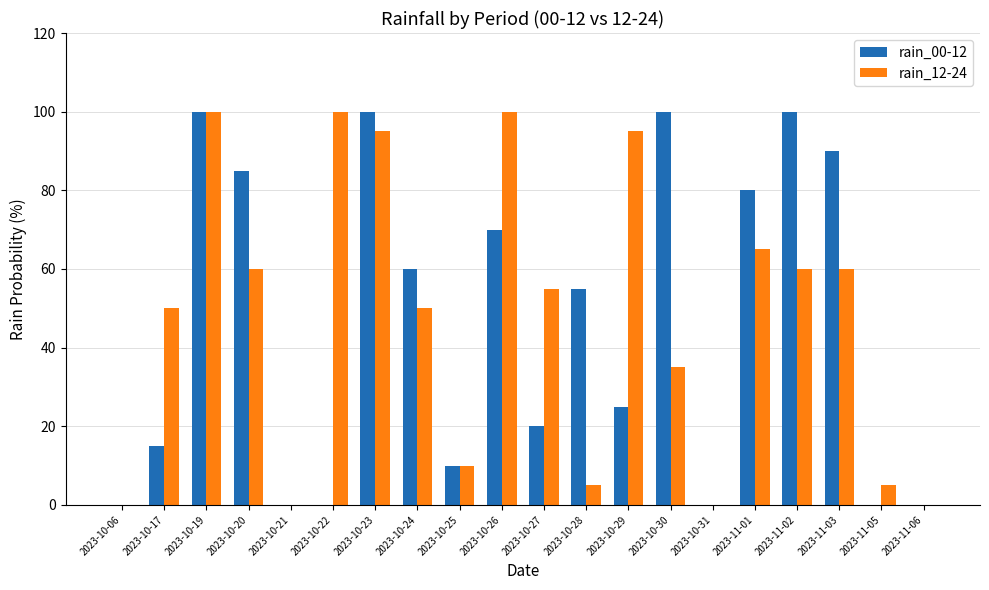

What is the highest value of the rain_12-24 series?

100